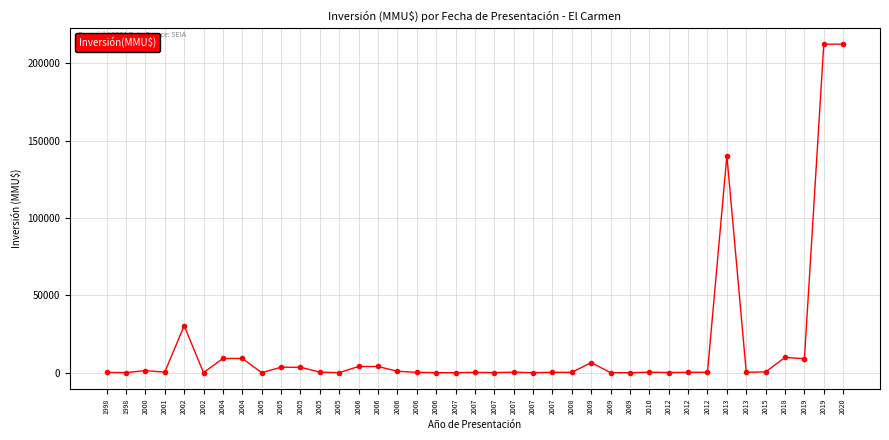

What is the approximate value at 2005?

351